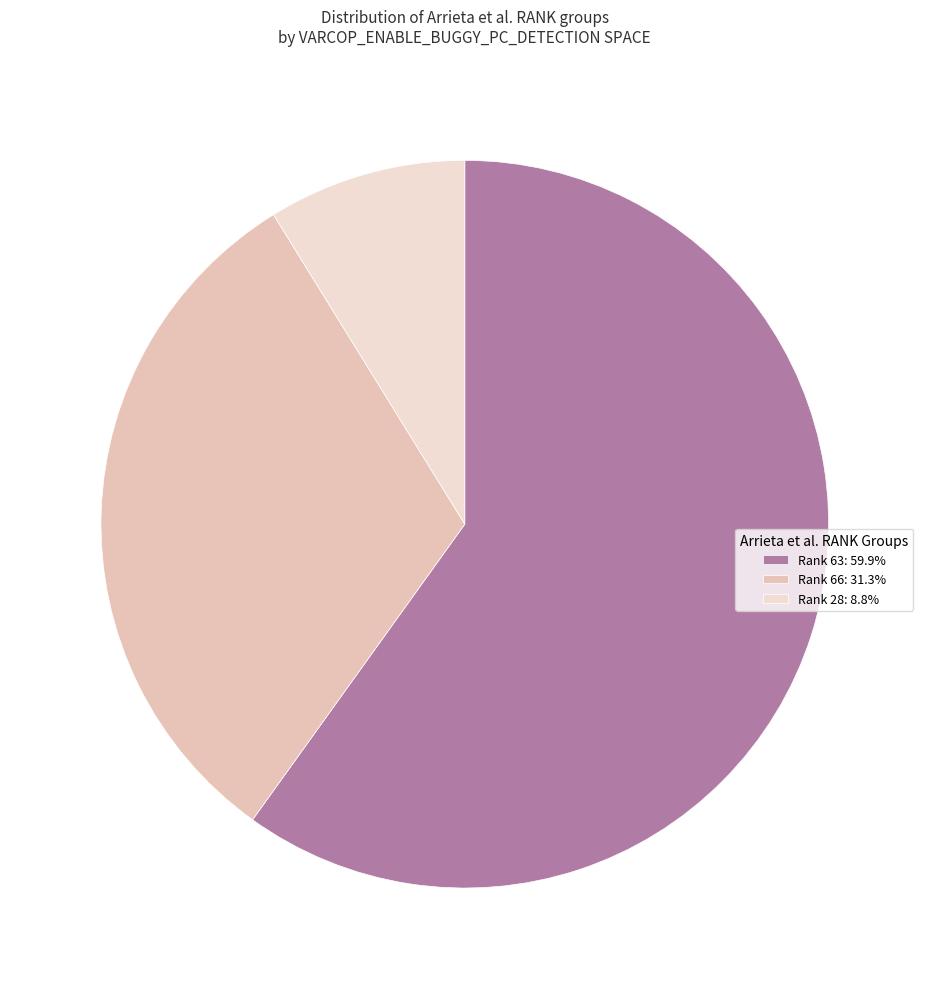

How many slices are in this pie chart?

3